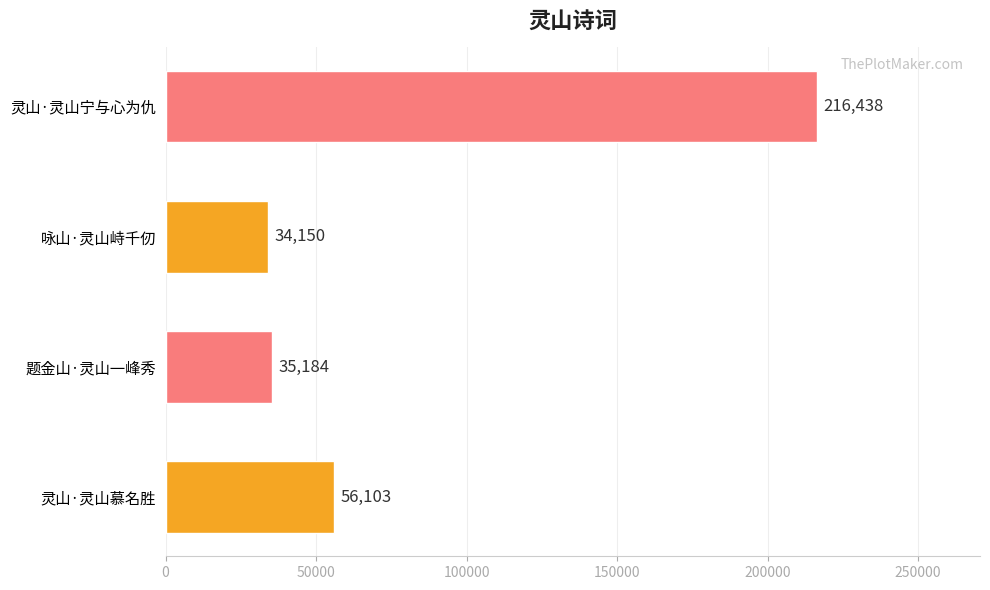

Reading bottom to top, extract all data points from this chart.

56103	35184	34150	216438